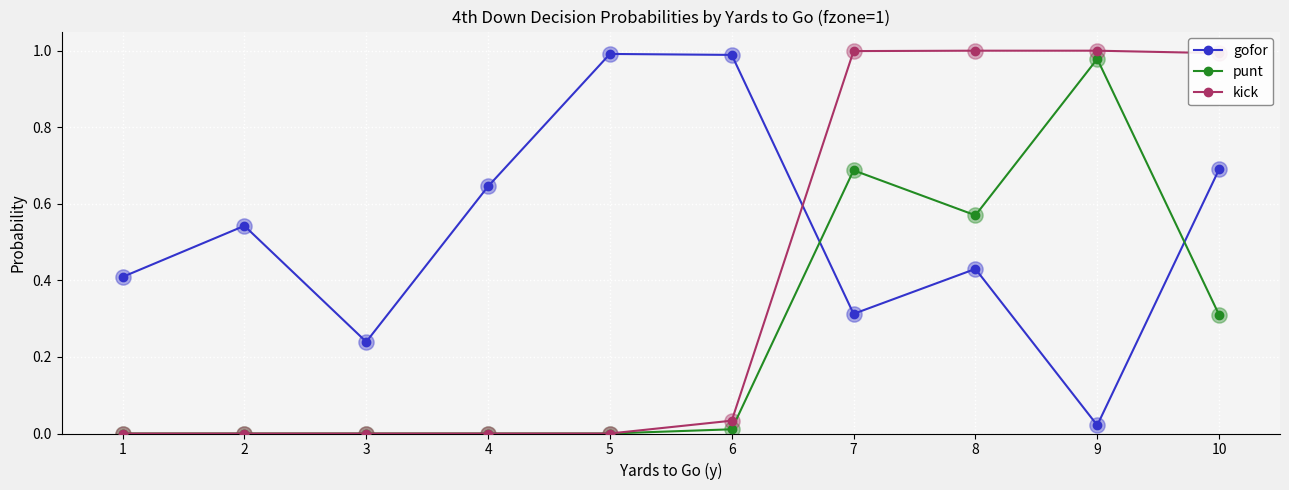

What is the total value across all series at 7?

2.0